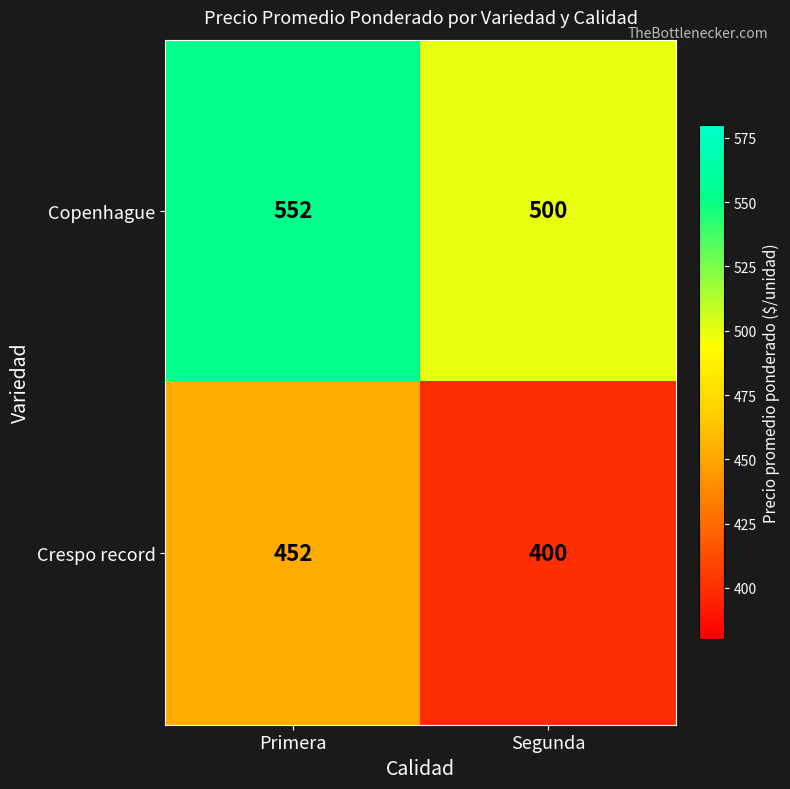

Reading right to left, transcribe all the data shown in this chart.

Copenhague: Segunda=500	Primera=552
Crespo record: Segunda=400	Primera=452